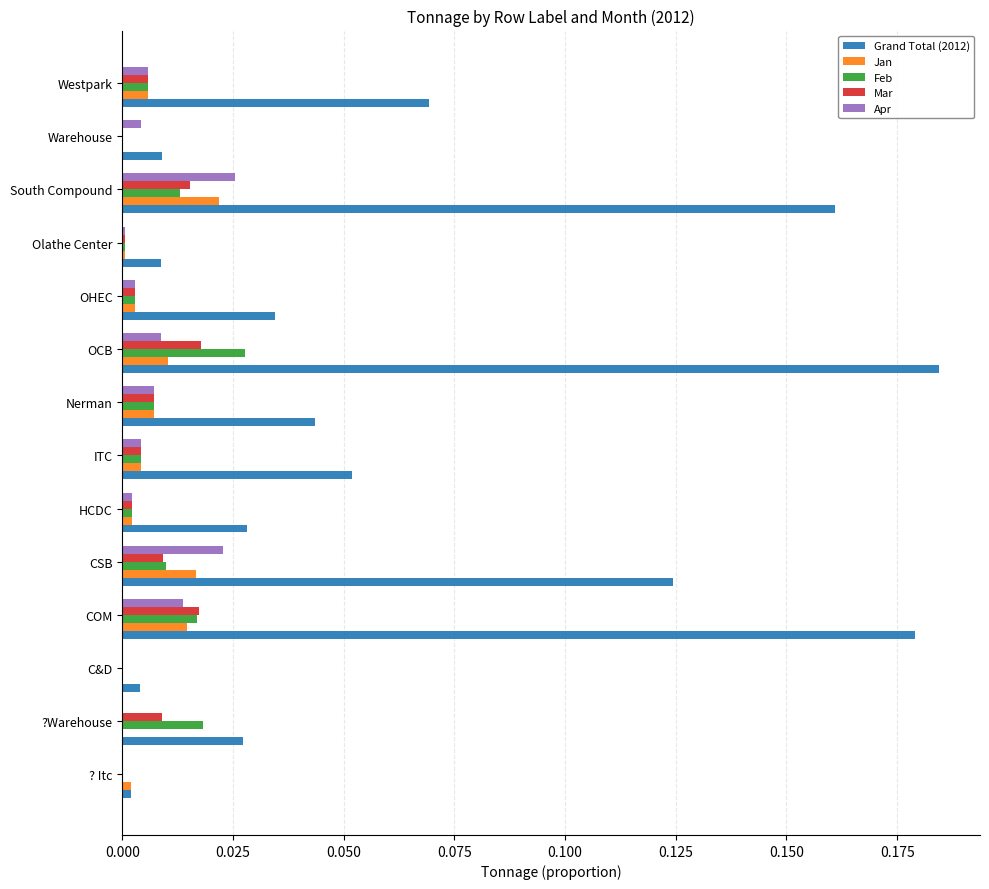

The value of Apr at ITC is 0.0. True or false?

True